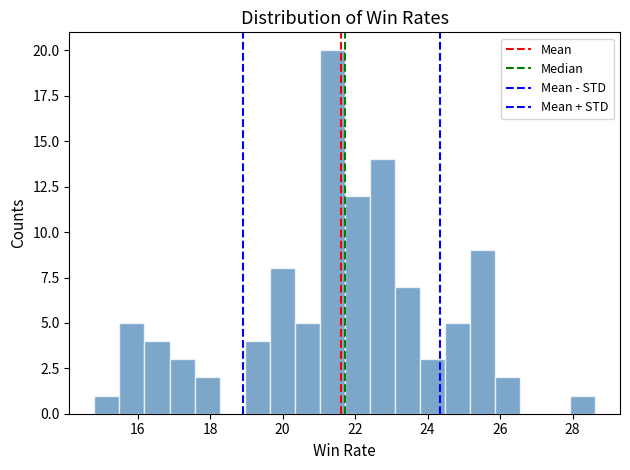

Around what value on the x-axis is the tallest bar? Give the approximate position of its centre, as read against the axis.

21.4